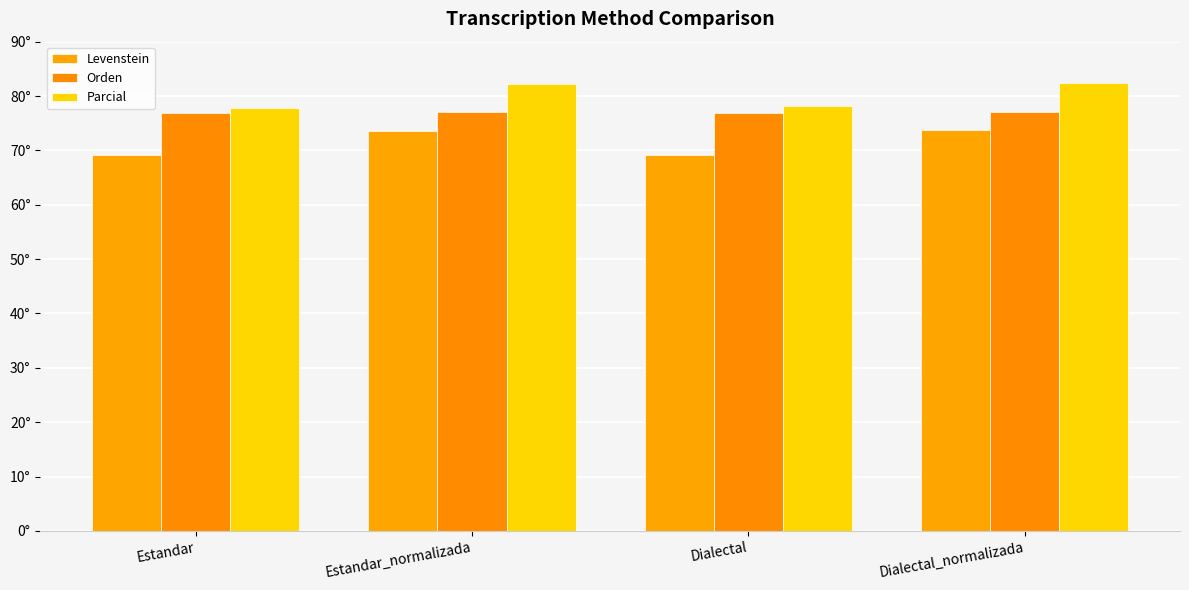

Between Dialectal and Dialectal_normalizada, which is larger?

Dialectal_normalizada